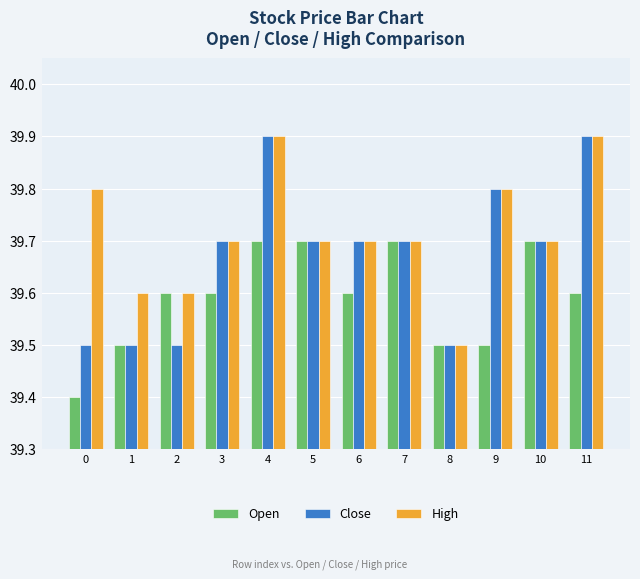

What is the value of the Close bar at the 6th from the left?

39.7